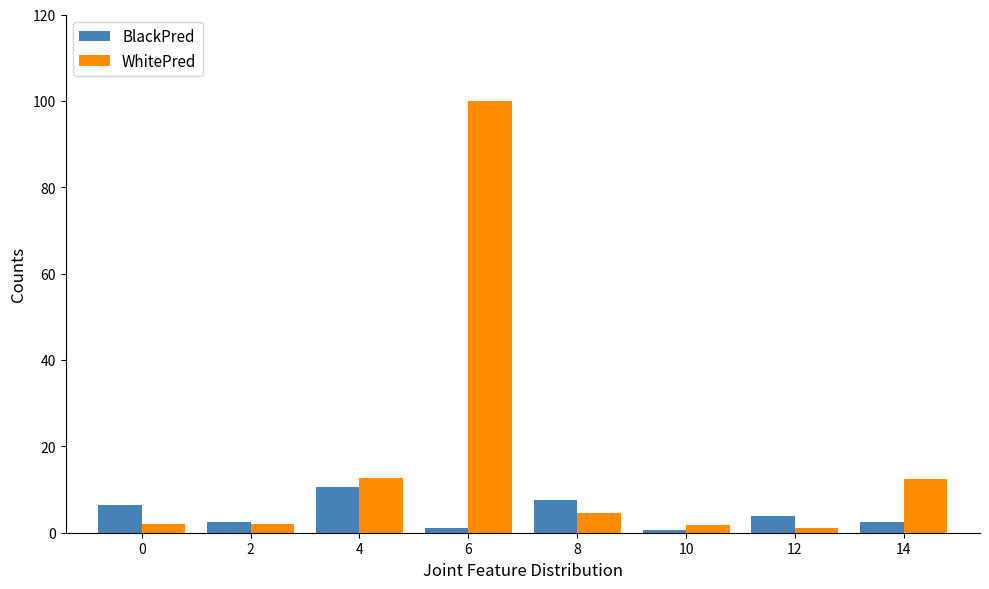

What is the minimum value for WhitePred?

1.1